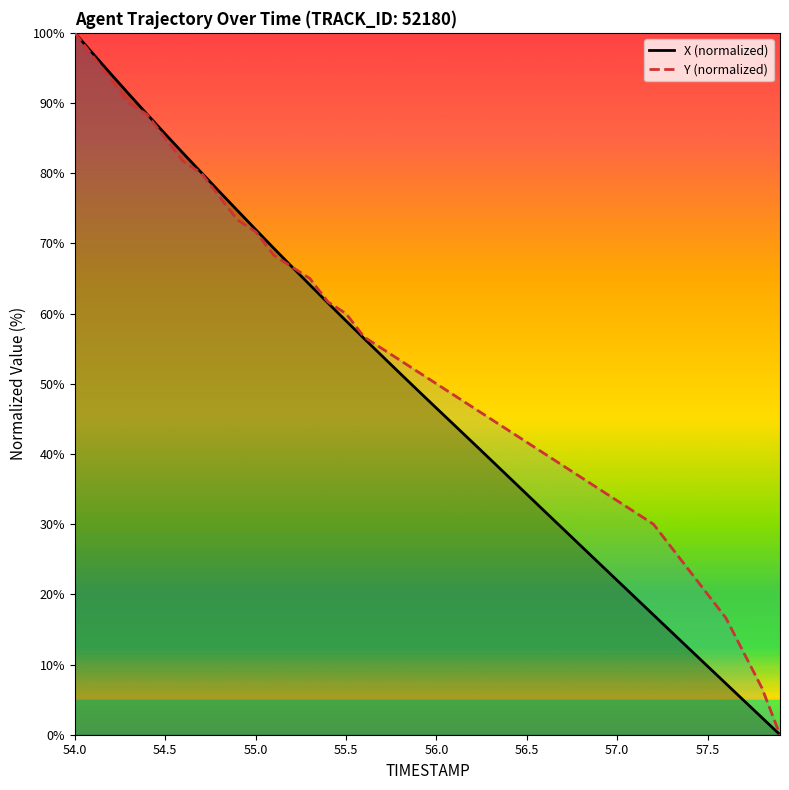

Which category has the highest value in the Y (normalized) series?

54.0